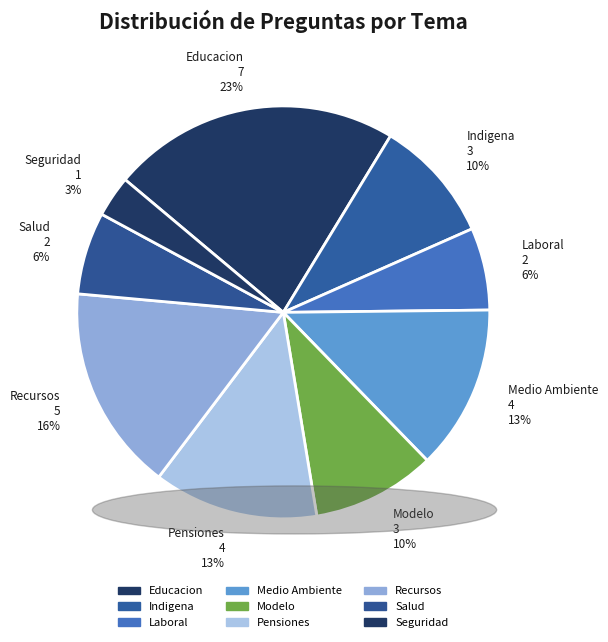

Which category has the biggest portion of the pie?

Educacion